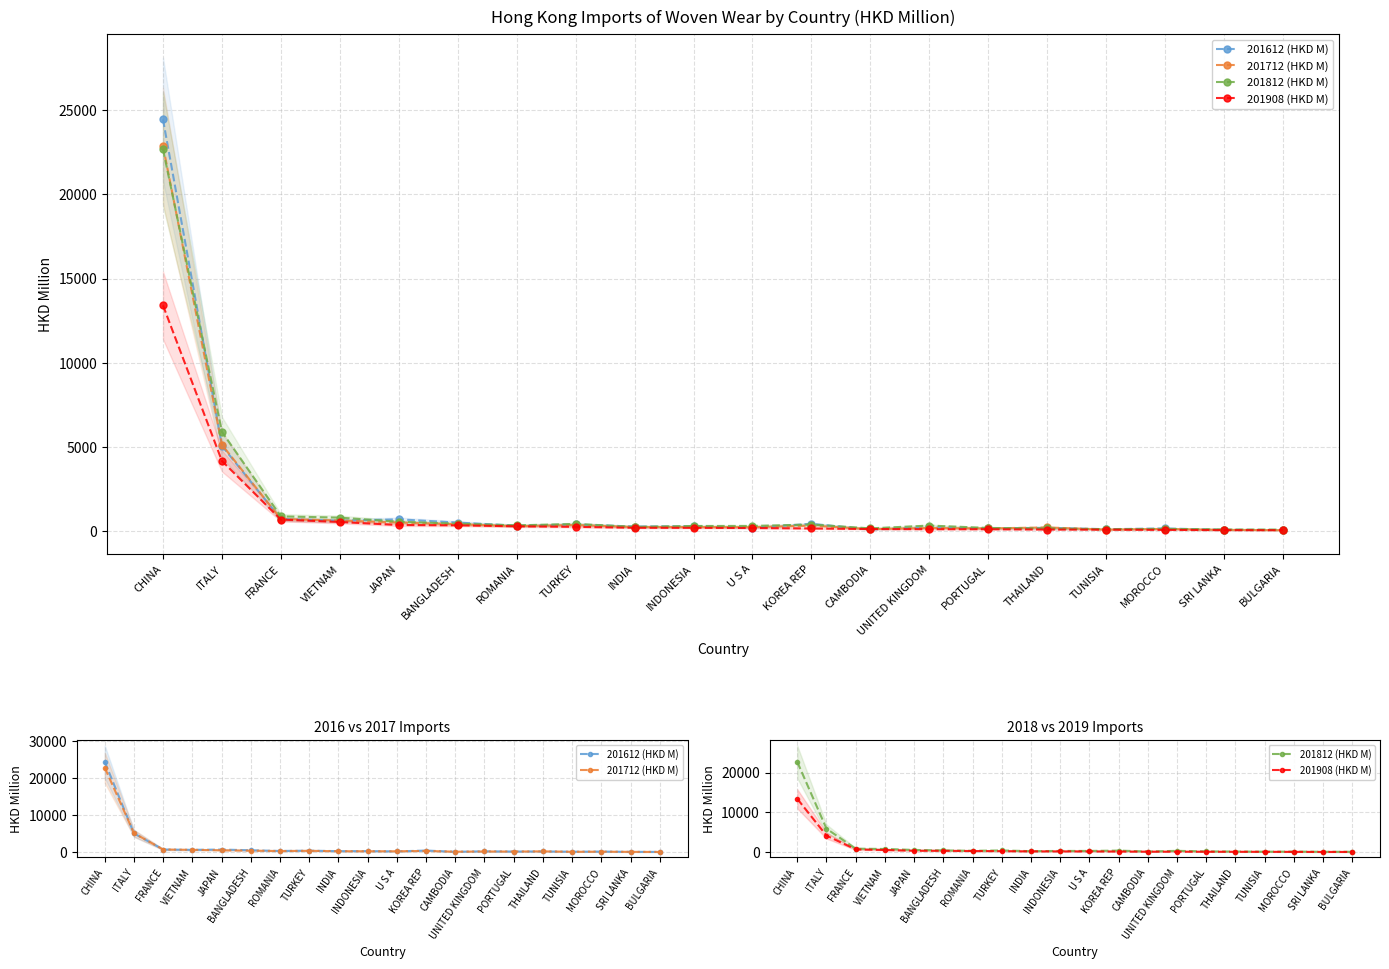

What are all the series names shown in the legend?

201612 (HKD M), 201712 (HKD M), 201812 (HKD M), 201908 (HKD M)